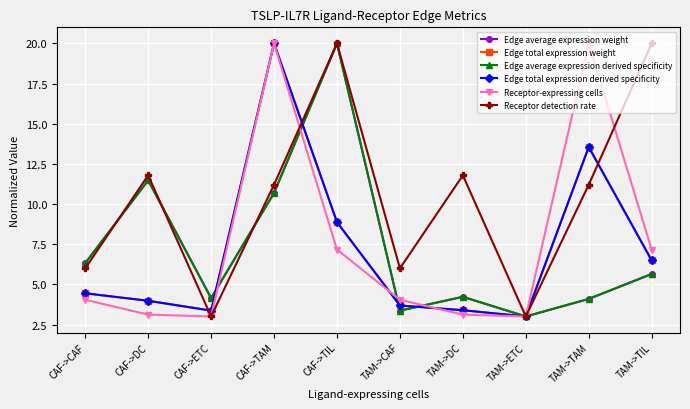

Which series changed the most between CAF->CAF and CAF->TIL?

Receptor detection rate